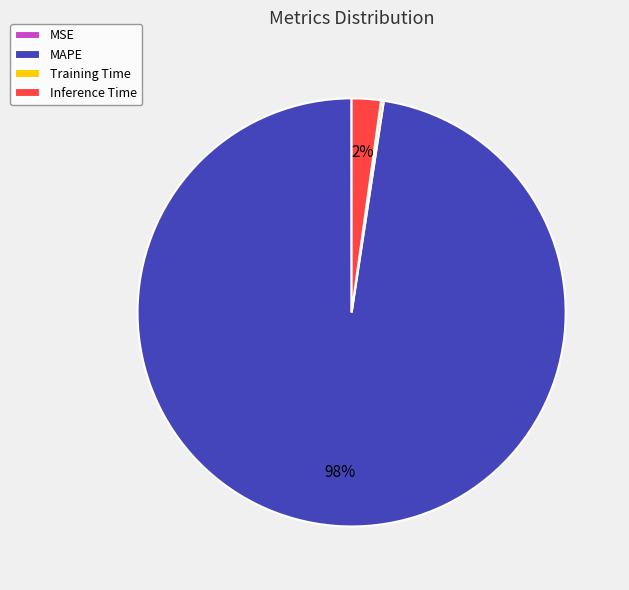

What is the largest slice in the pie chart?

MAPE